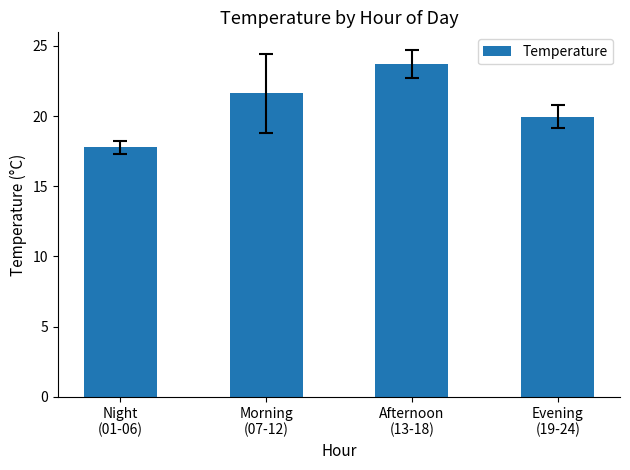

Rank the categories by value from highest to lowest.

Afternoon
(13-18), Morning
(07-12), Evening
(19-24), Night
(01-06)